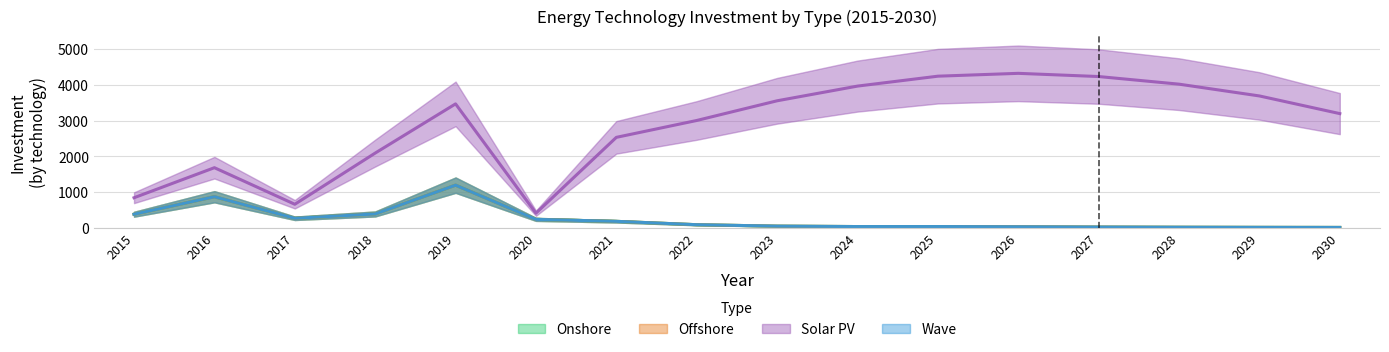

What is the minimum value shown in the chart?

9.5